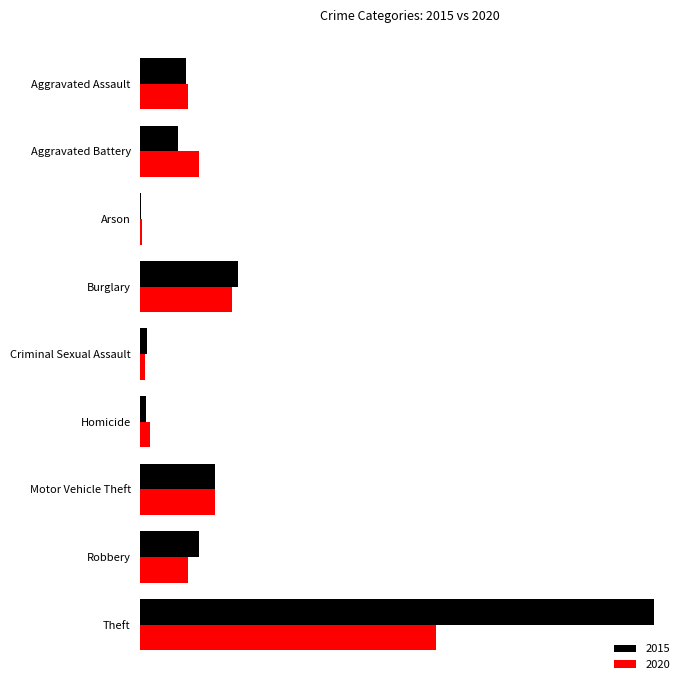

At which category is the sum across all series the highest?

Theft